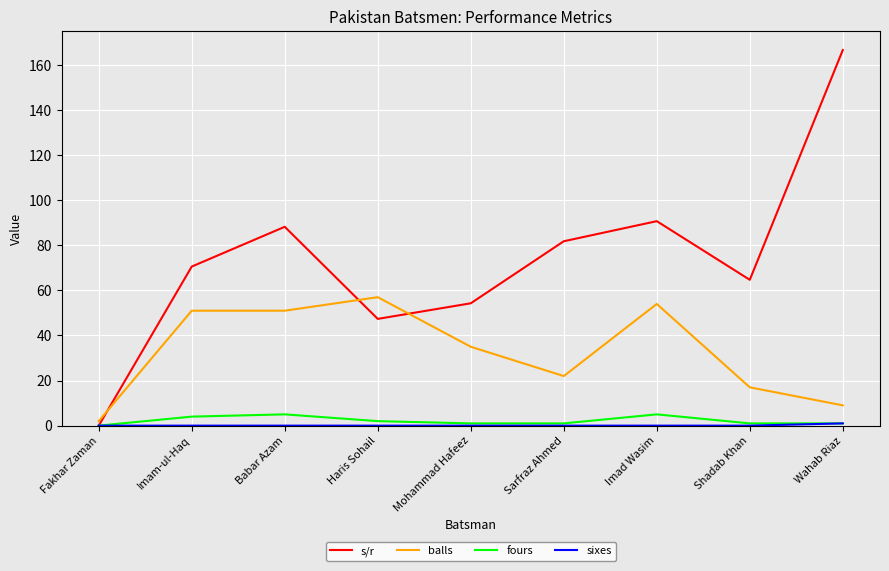

At how many categories does at least one series exceed 155?

1